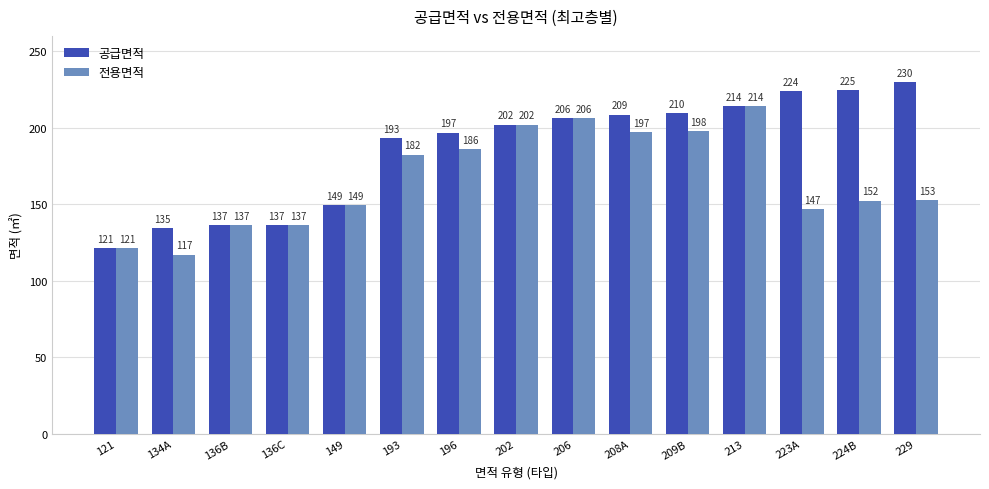

List the series in order of their overall mean, highest first.

공급면적, 전용면적